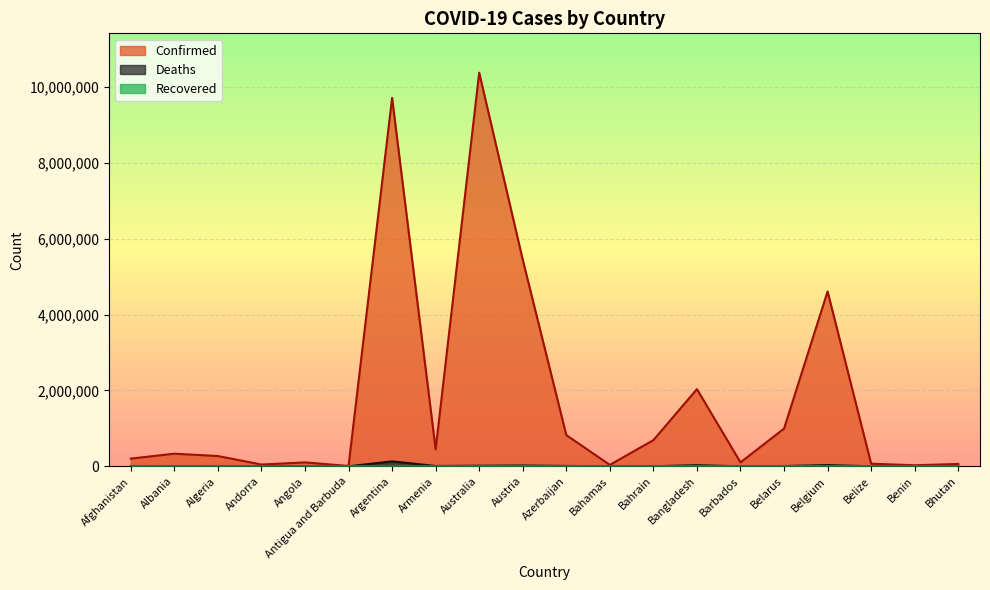

What is the difference between the highest and lowest values at Albania?

329403